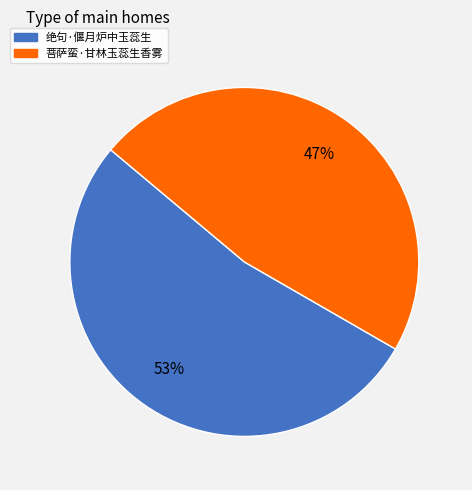

To the nearest percent, what is the average slice percentage?

50%